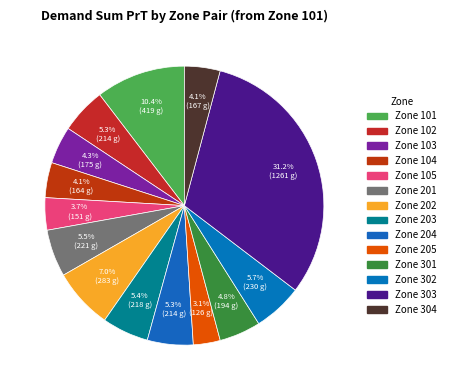

Count the number of slices in the pie.

14